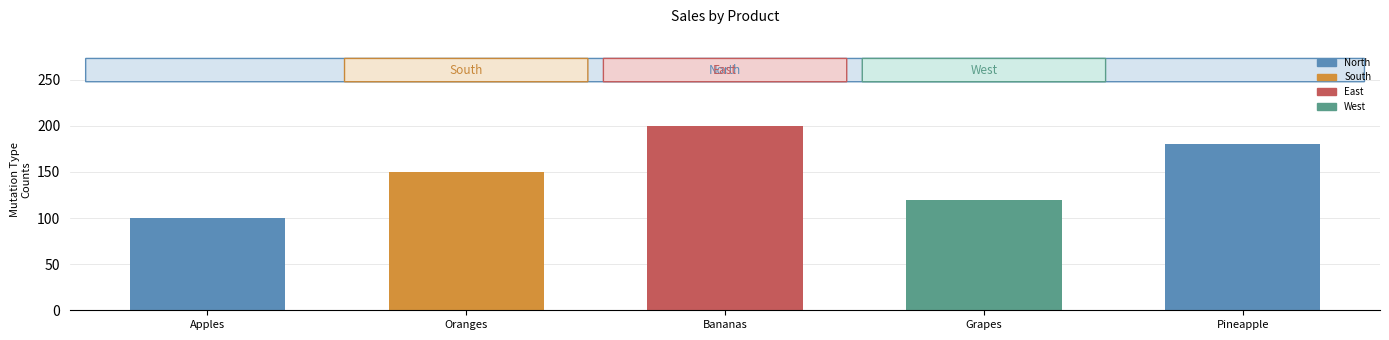

Reading left to right, what are all the values shown in this chart?

Apples=100	Oranges=150	Bananas=200	Grapes=120	Pineapple=180